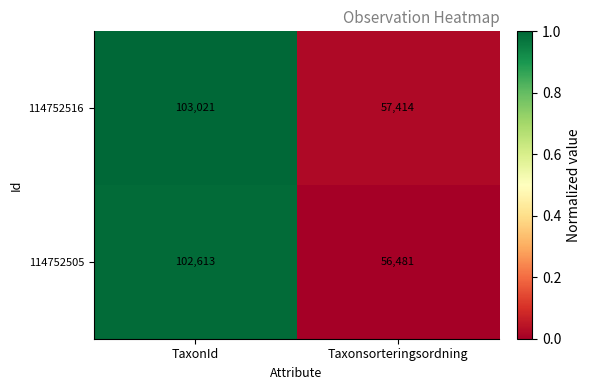

At which label is 114752516 closest to 80217?

Taxonsorteringsordning